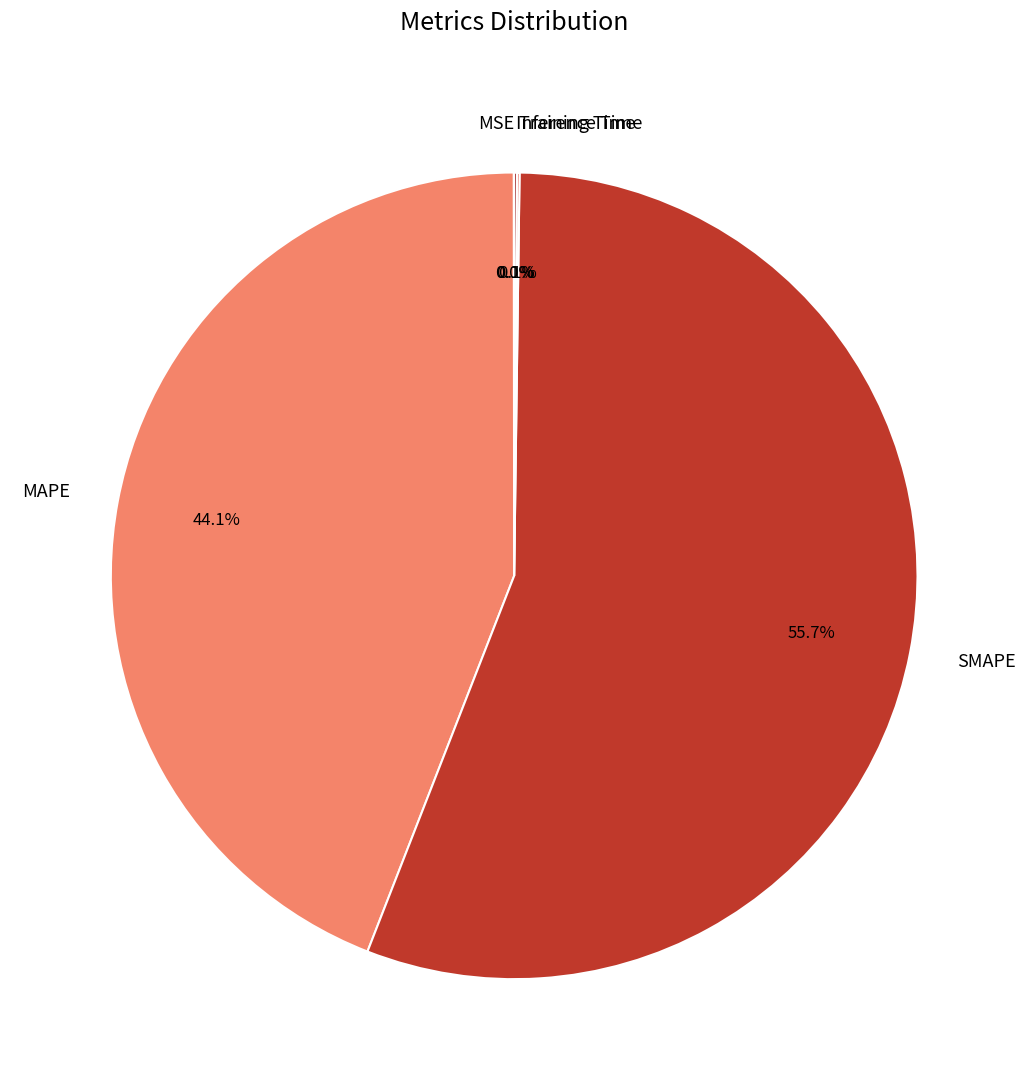

What is the largest slice in the pie chart?

SMAPE